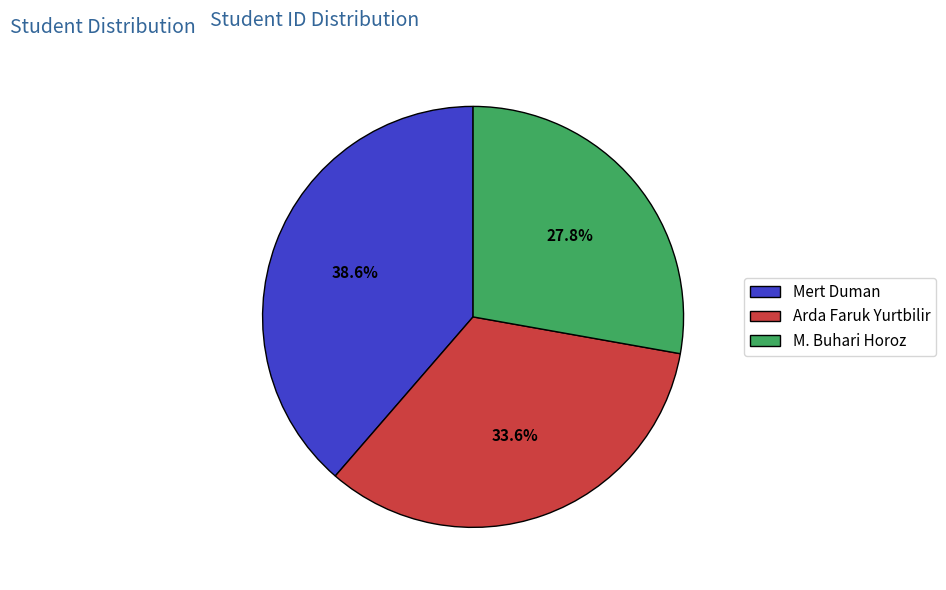

Does any single category account for the majority?

No